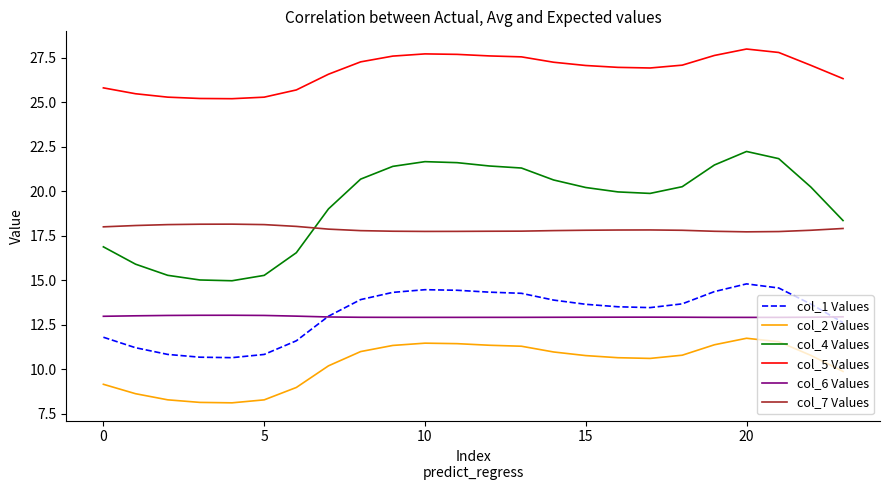

List the series in order of their peak value, lowest first.

col_2 Values, col_6 Values, col_1 Values, col_7 Values, col_4 Values, col_5 Values